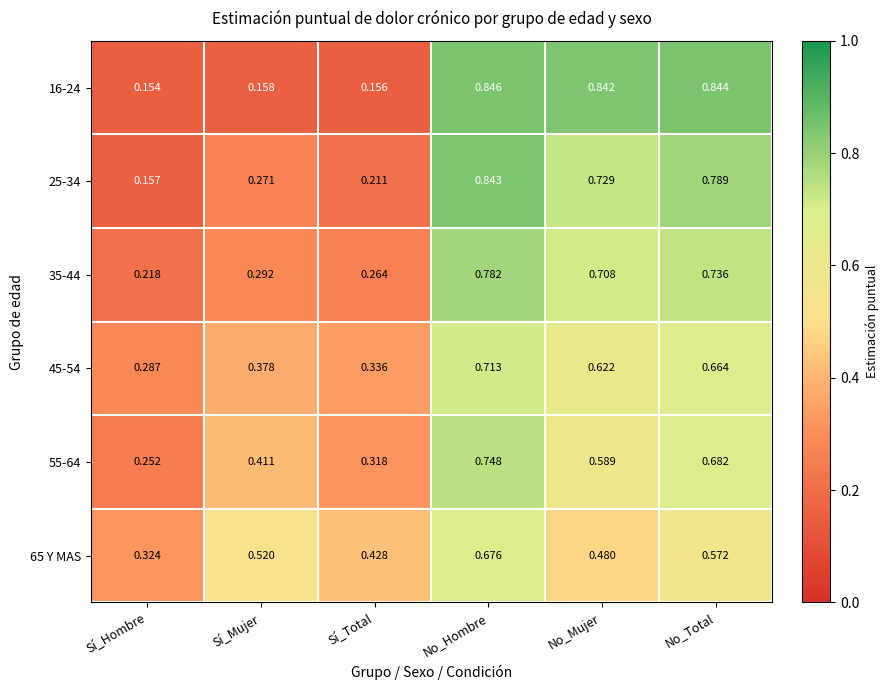

Which category has the highest value in the 45-54 series?

No_Hombre